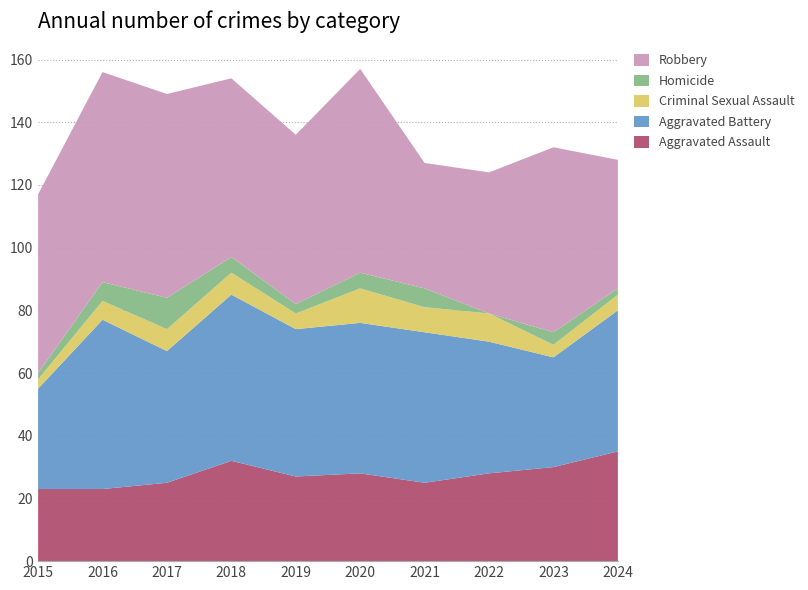

Reading left to right, list all the values displayed in this chart.

Aggravated Assault: 23	23	25	32	27	28	25	28	30	35
Aggravated Battery: 32	54	42	53	47	48	48	42	35	45
Criminal Sexual Assault: 3	6	7	7	5	11	8	9	4	5
Homicide: 2	6	10	5	3	5	6	0	4	2
Robbery: 57	67	65	57	54	65	40	45	59	41